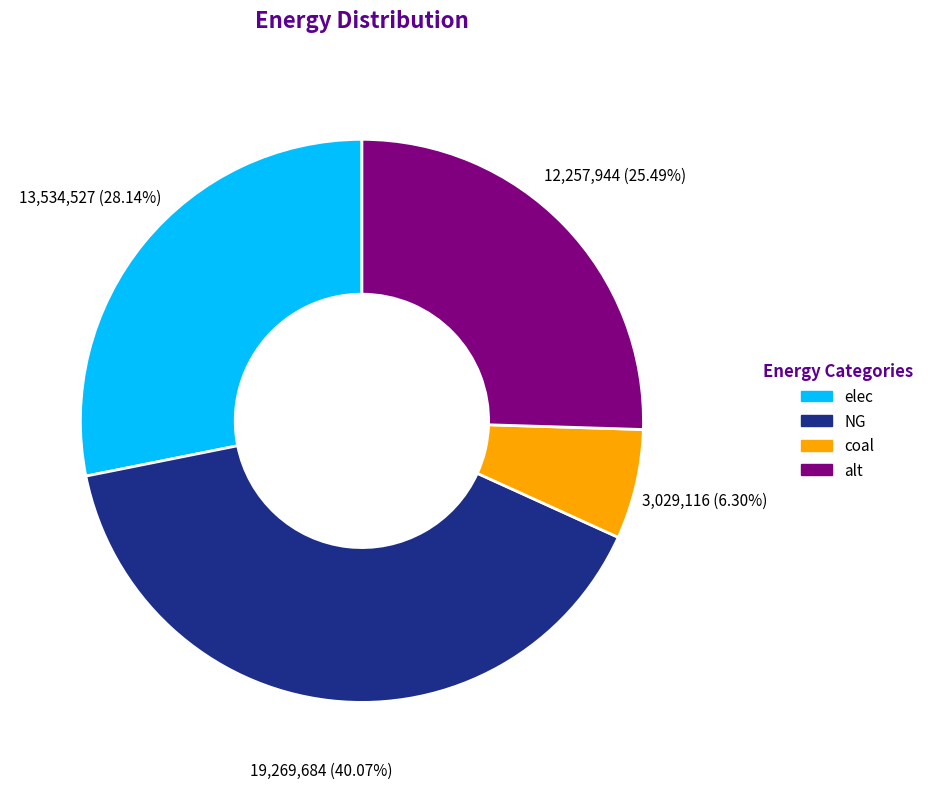

Which category has the biggest portion of the pie?

NG